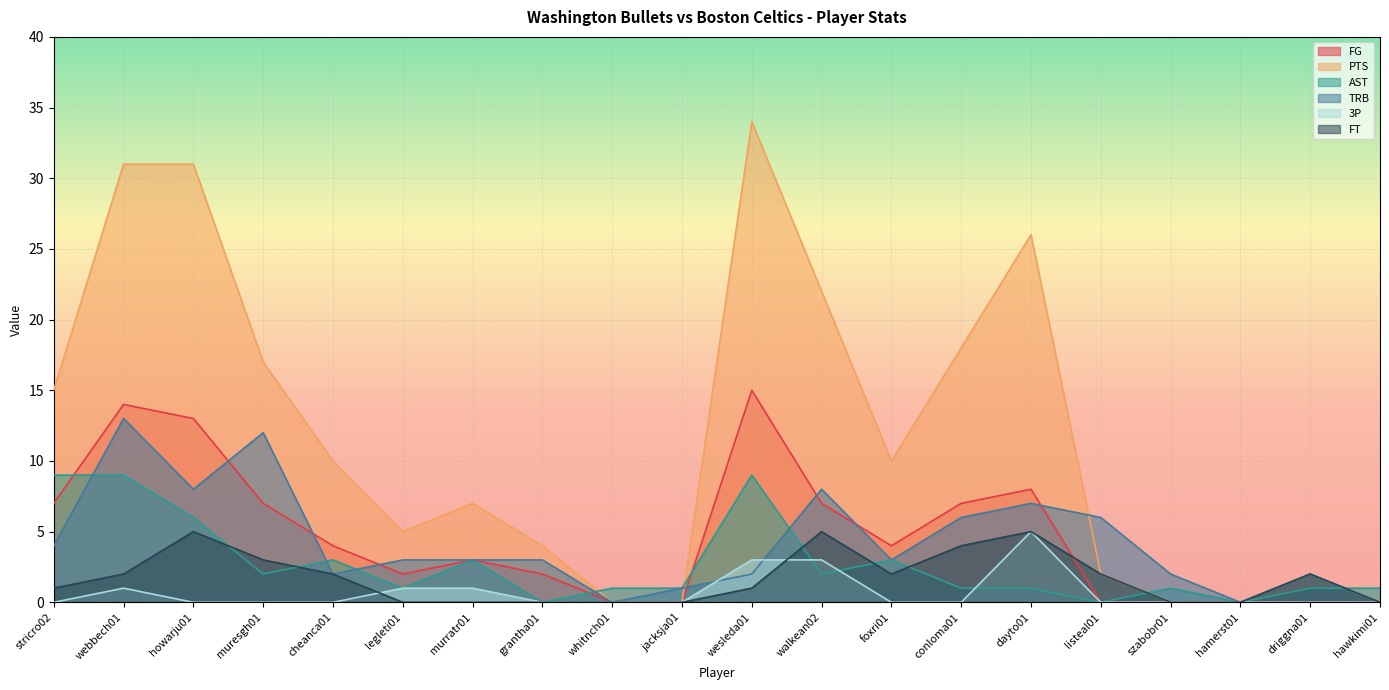

What is the average value of the FT series?

2